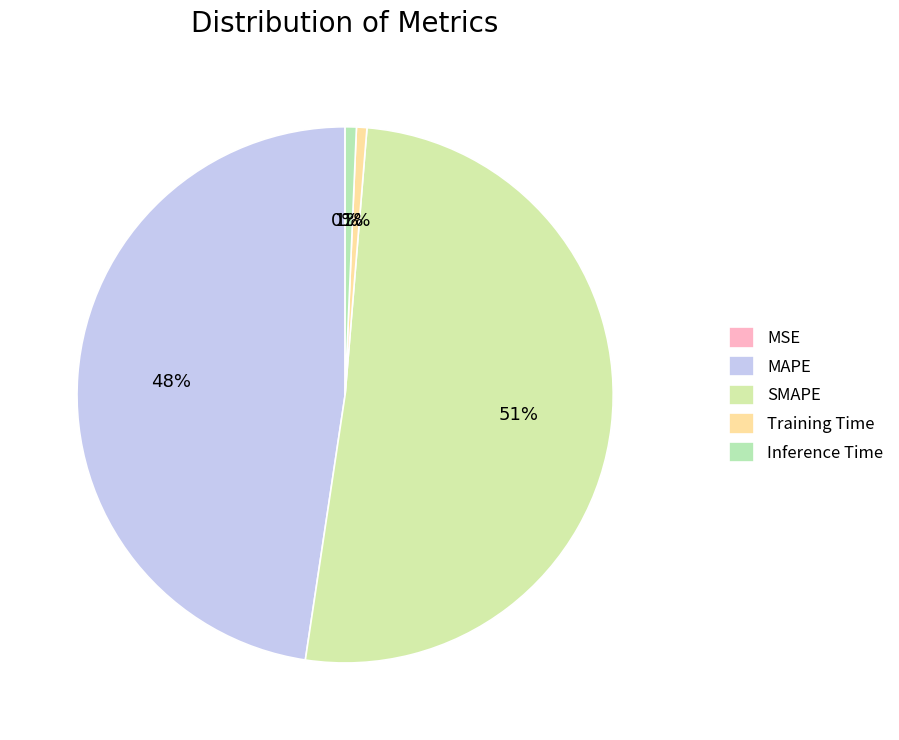

To the nearest percent, what is the average slice percentage?

20%